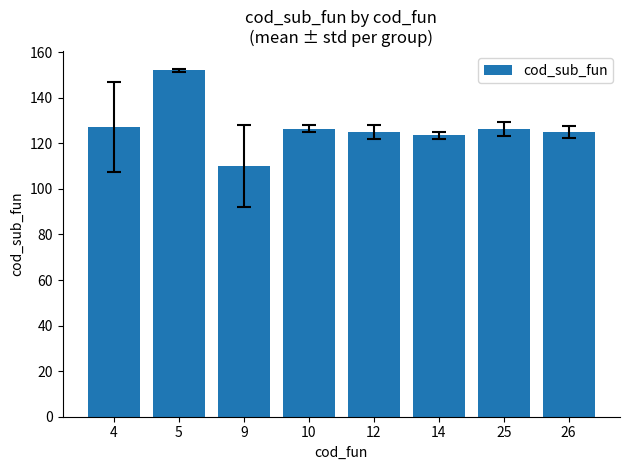

What is the value of the 2nd bar from the left?

152.0